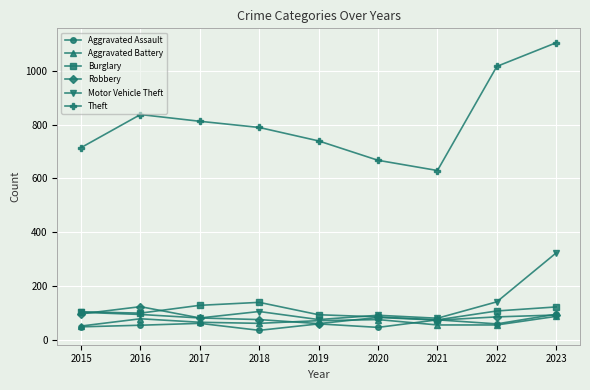

At which category is the sum across all series the highest?

2023